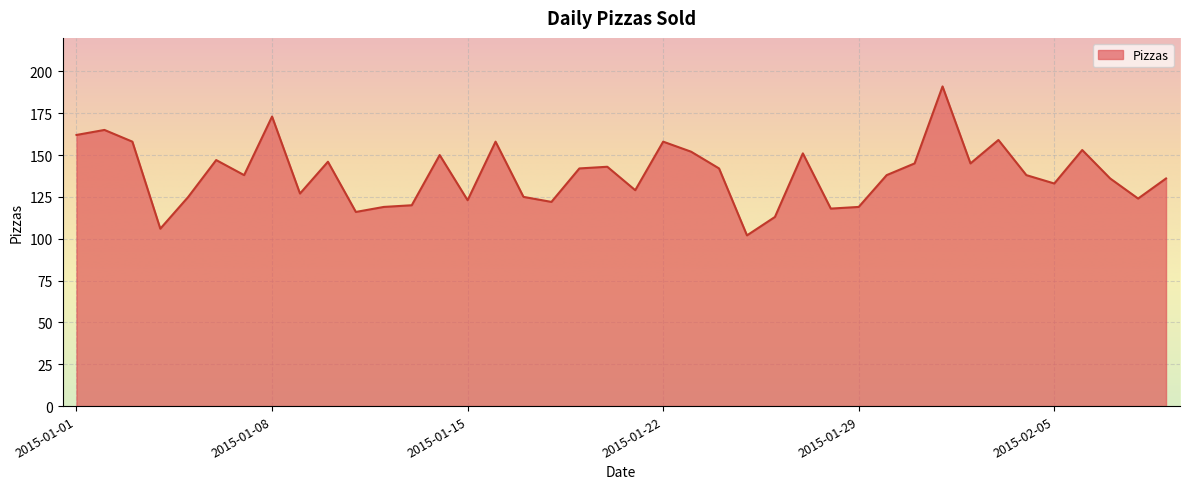

What is the minimum value shown in the chart?

102